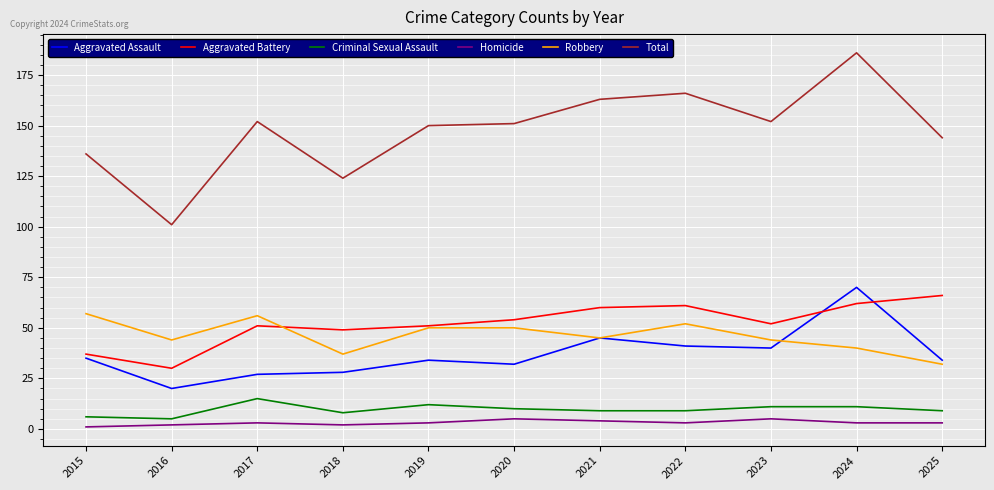

What is the minimum value for Homicide?

1